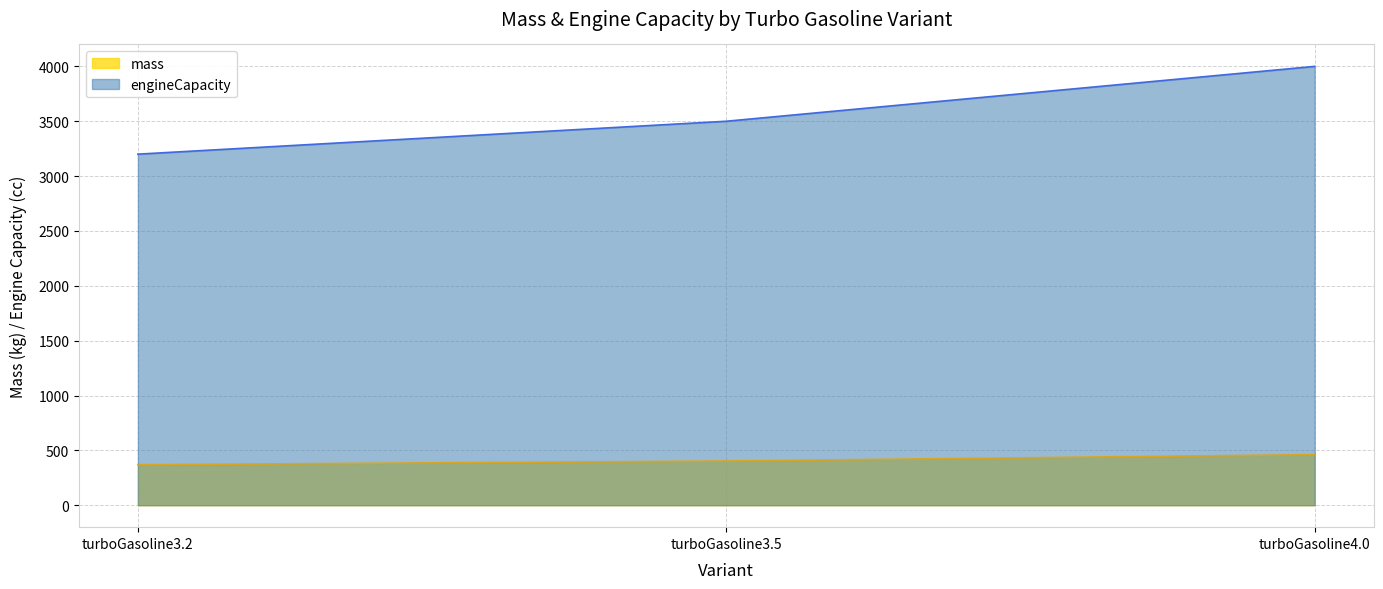

At which category is the sum across all series the highest?

turboGasoline4.0